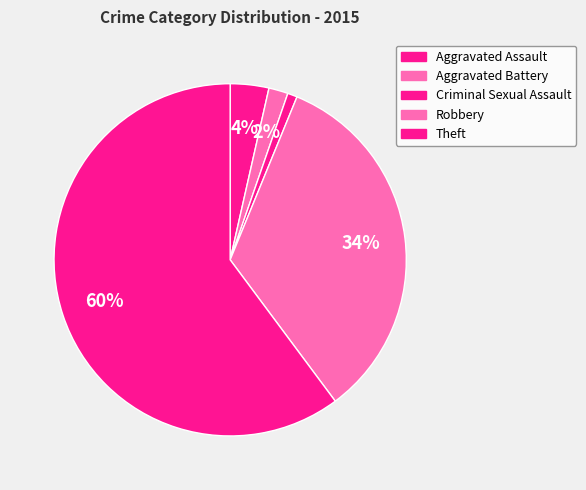

Which slice represents more than half of the pie?

Theft